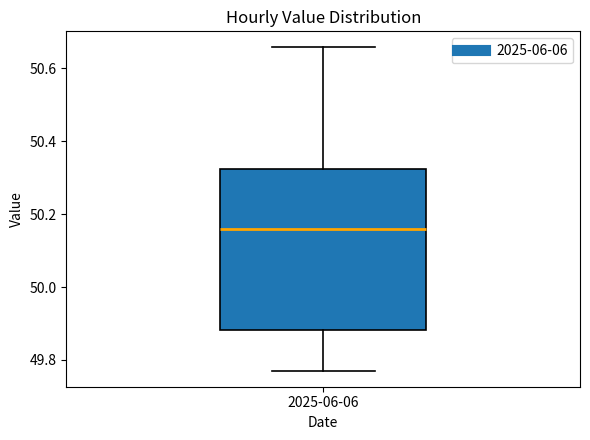

Where is the lower edge of the box for 2025-06-06 on the y-axis? The values are not printed on the chart, so give them approximately, as read against the axis.

49.88